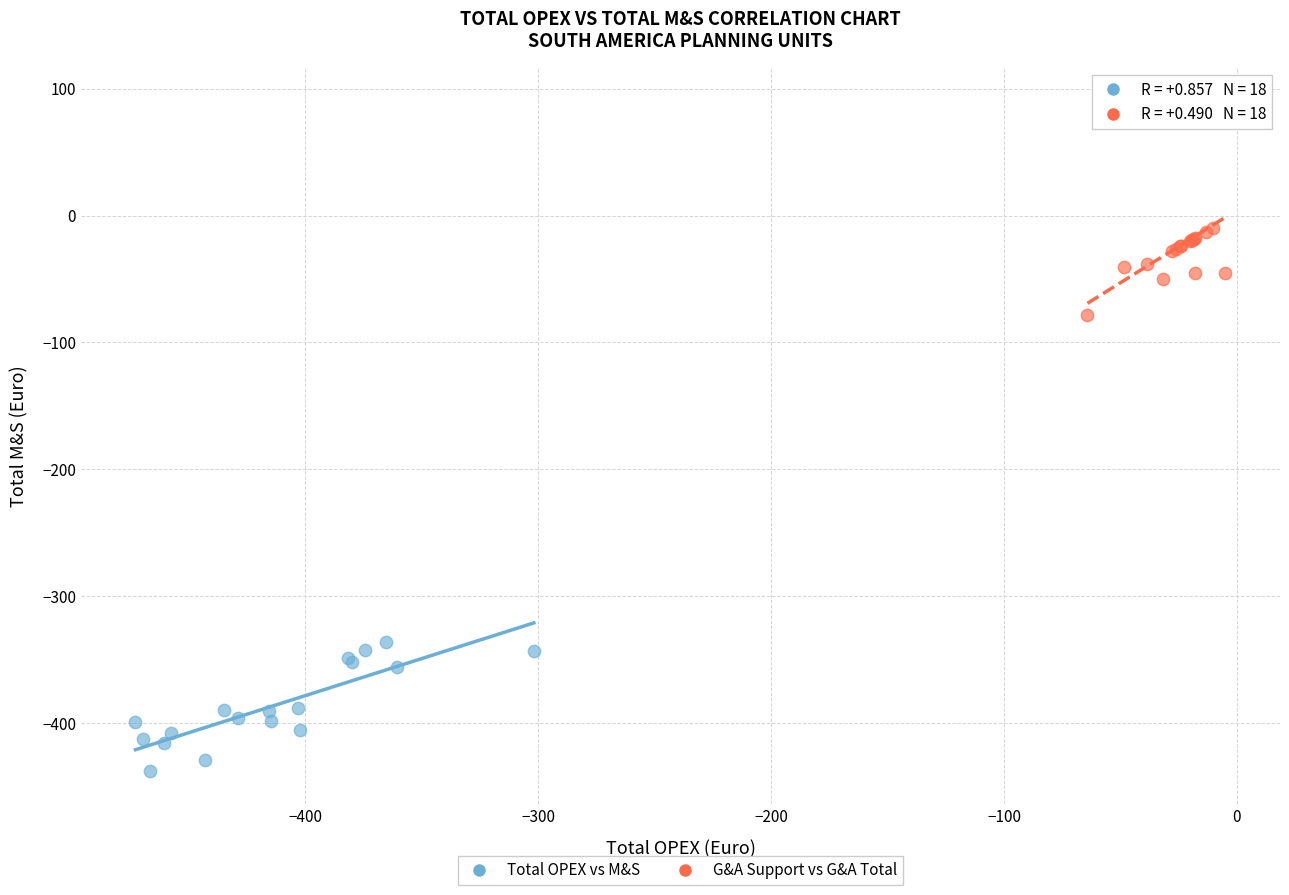

Which series contains the highest Y value?

G&A Support vs G&A Total